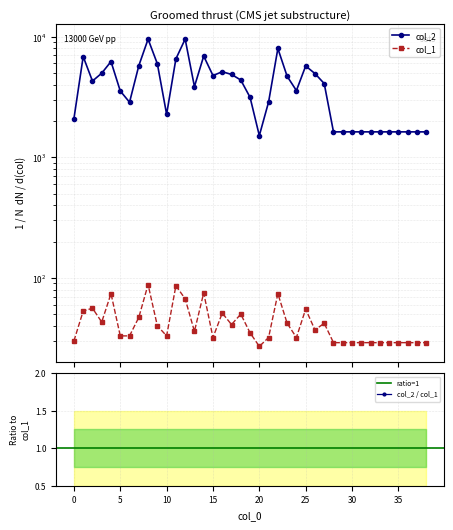

How many interior local peaks does the col_2 series have?

8